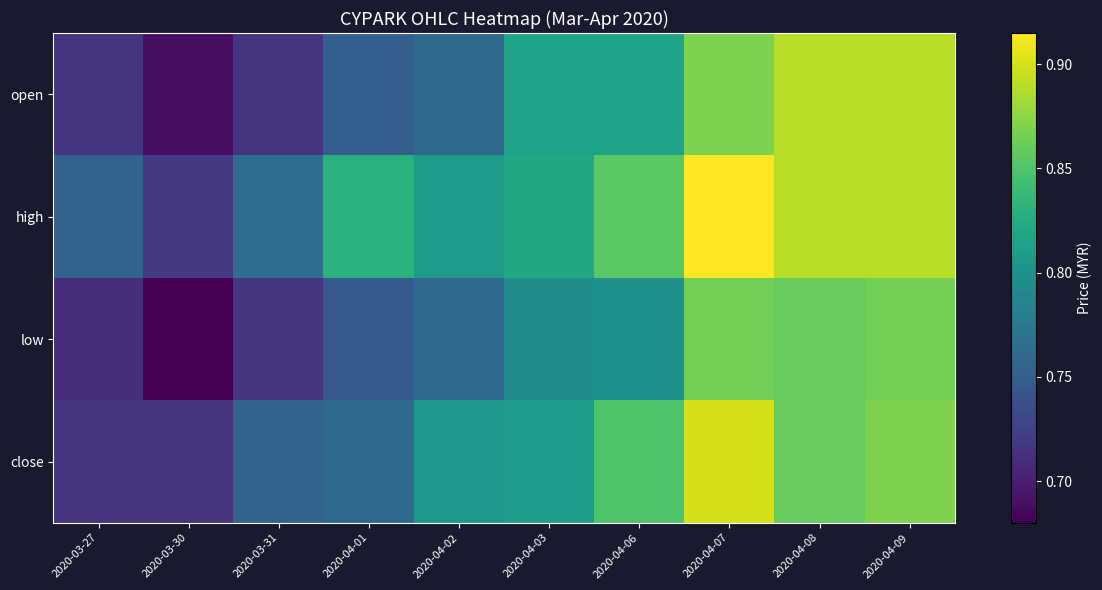

Which has a higher value, 2020-04-07 or 2020-04-02?

2020-04-07